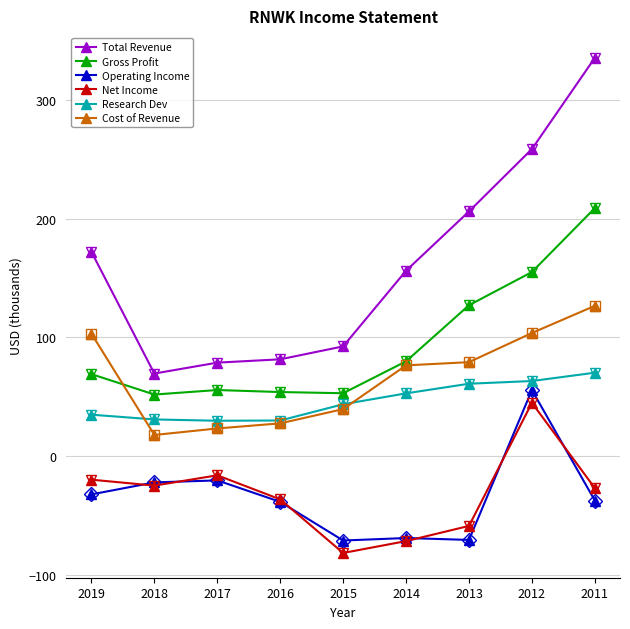

Which label corresponds to the largest value in the chart?

2011